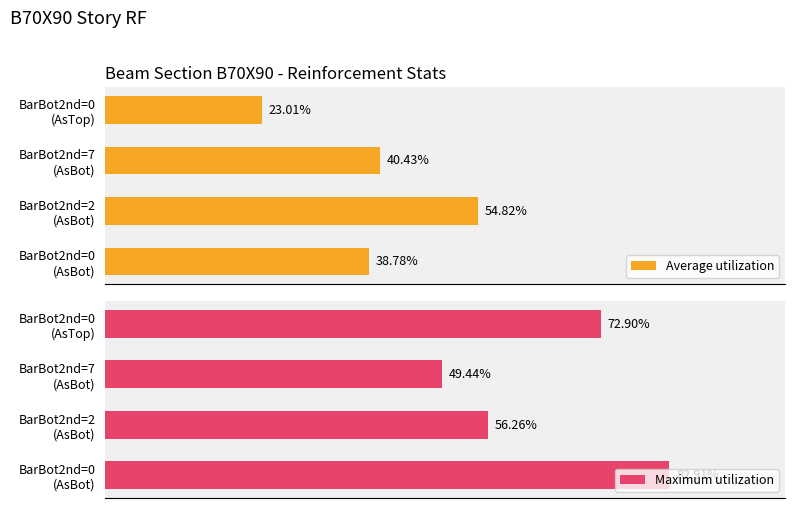

True or false: Maximum utilization has a value of 0.0 at BarBot2nd=0 (AsBot).

False